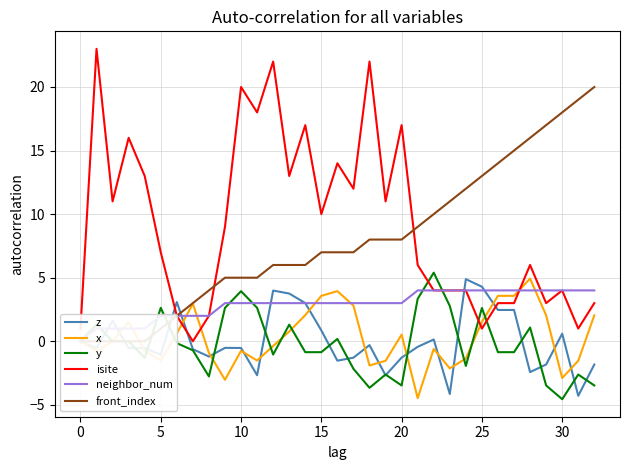

At which category is the sum across all series the highest?

12